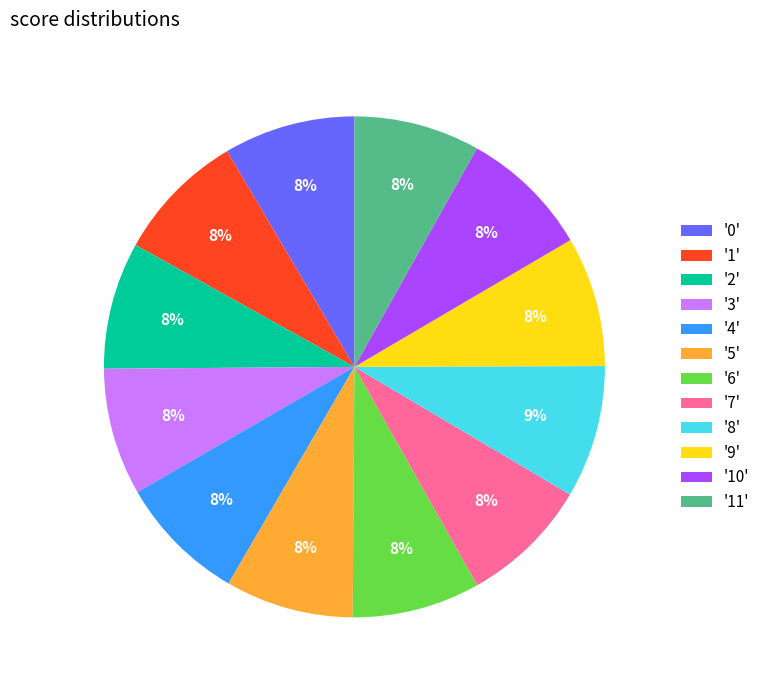

Does any single category account for the majority?

No